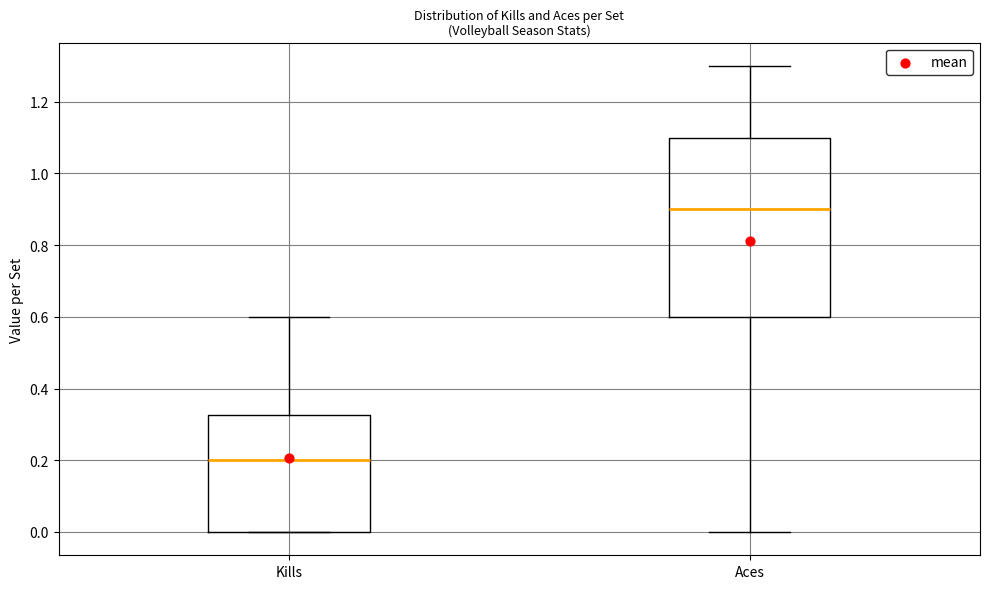

Which box has the lowest median line?

Kills